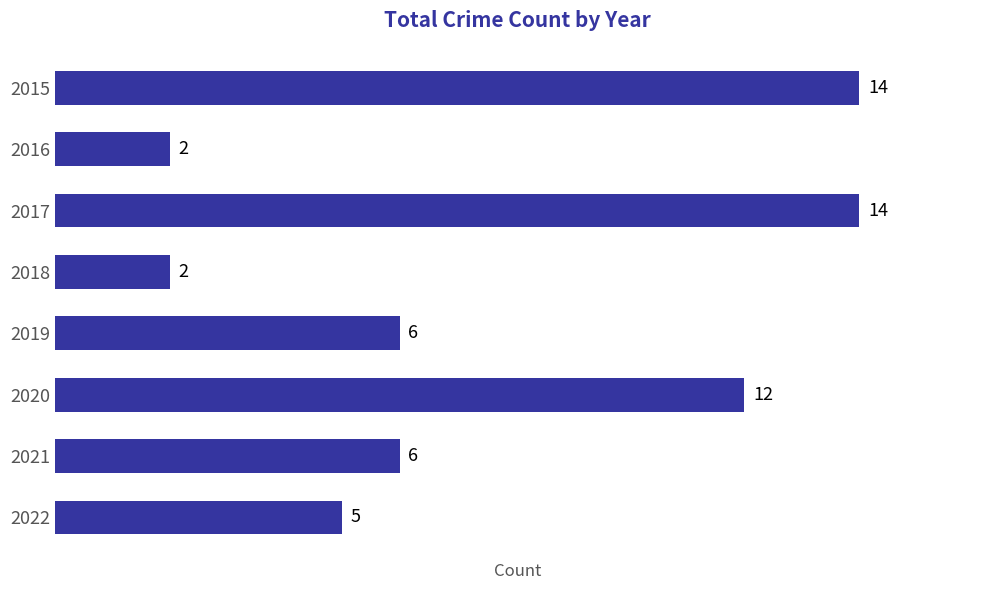

What is the value of the 2nd bar from the top?

2